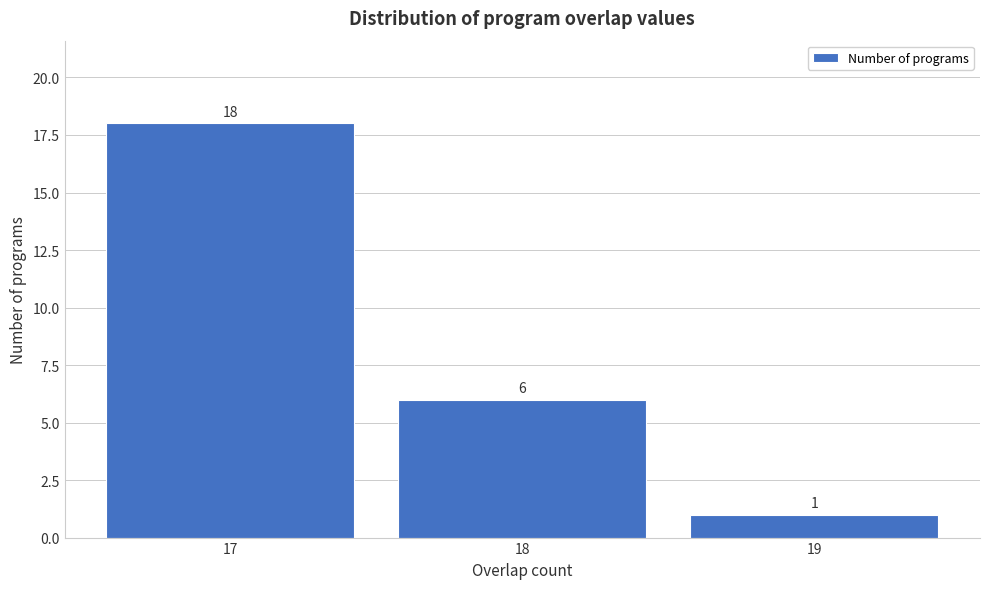

Reading left to right, list every bar in this chart as the range it spans on the x-axis followed by its height.

16.5 to 17.5: 18
17.5 to 18.5: 6
18.5 to 19.5: 1